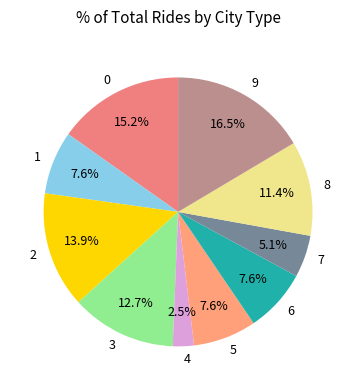

What portion of the pie excludes 3?

87.3%